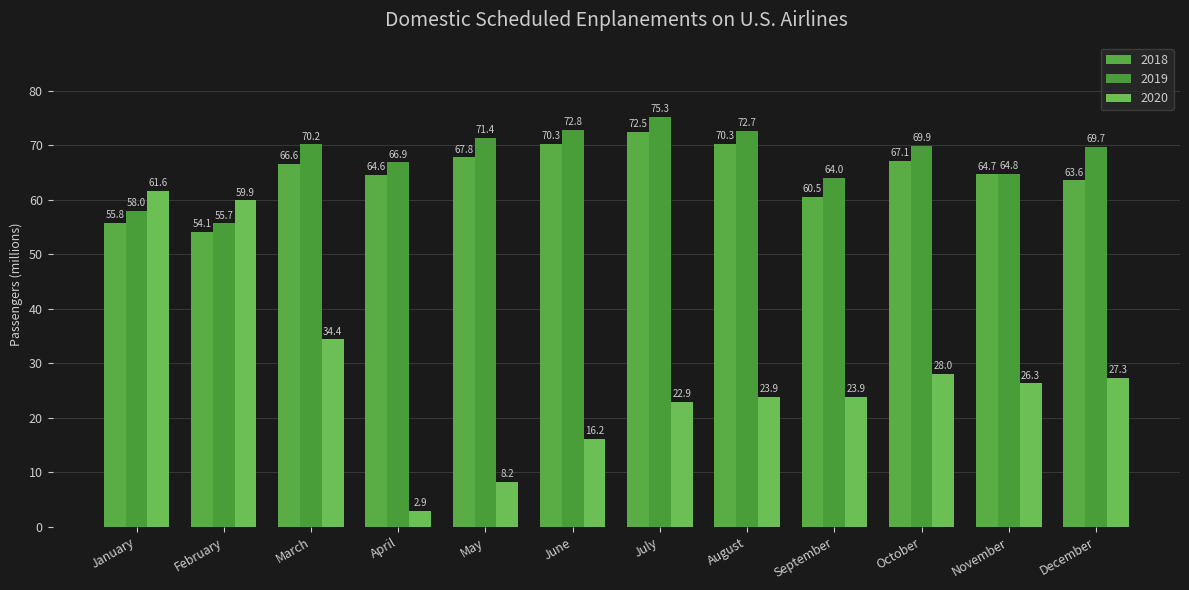

The 2018 series shows 97.5 at January. True or false?

False